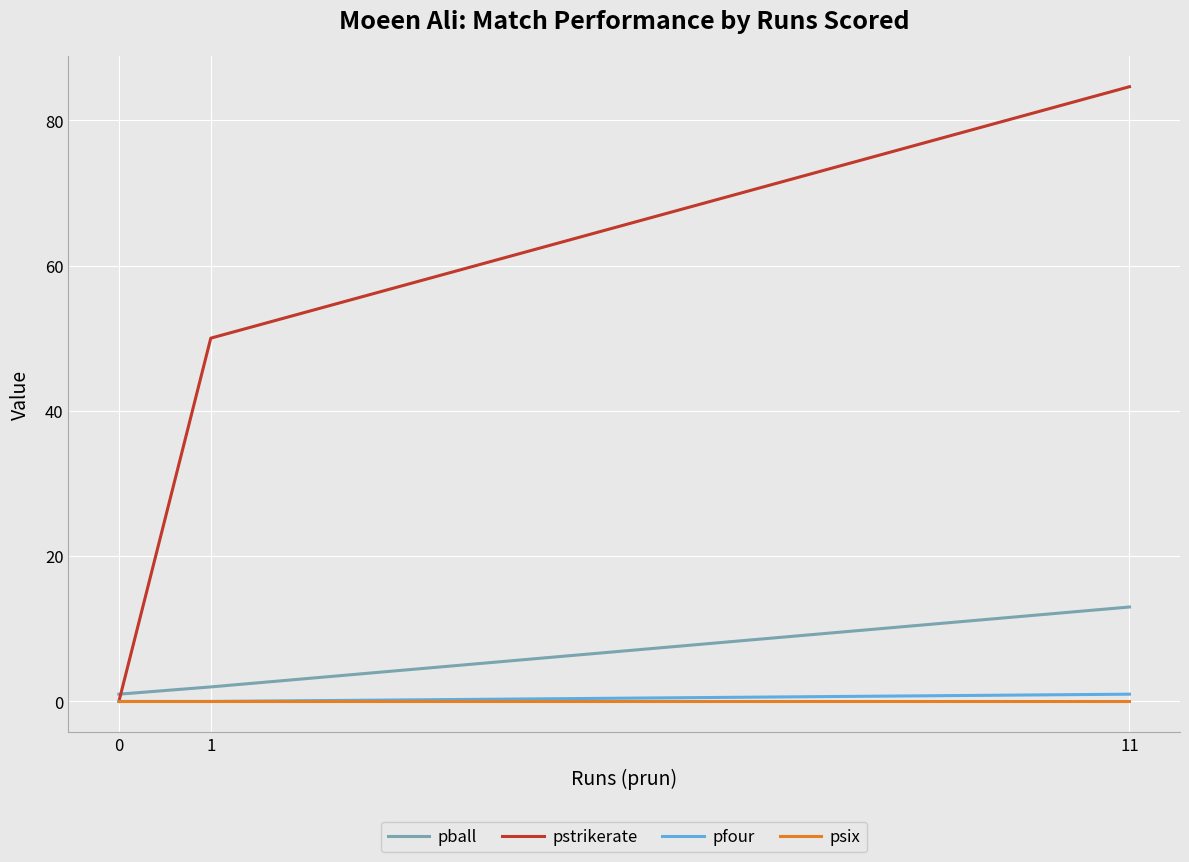

Rank the categories by pstrikerate value from highest to lowest.

11, 1, 0